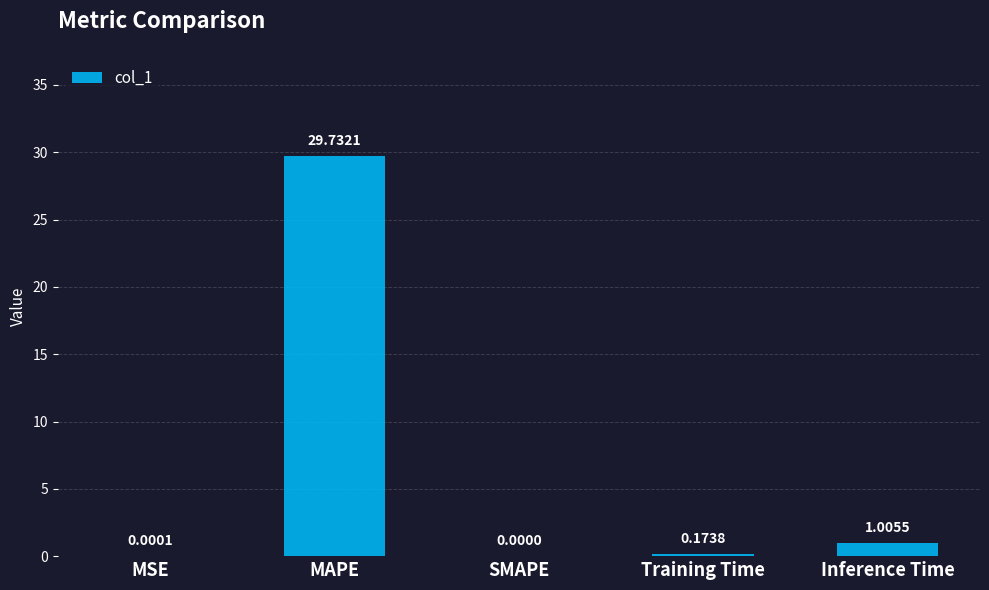

Which has a higher value, MAPE or Training Time?

MAPE